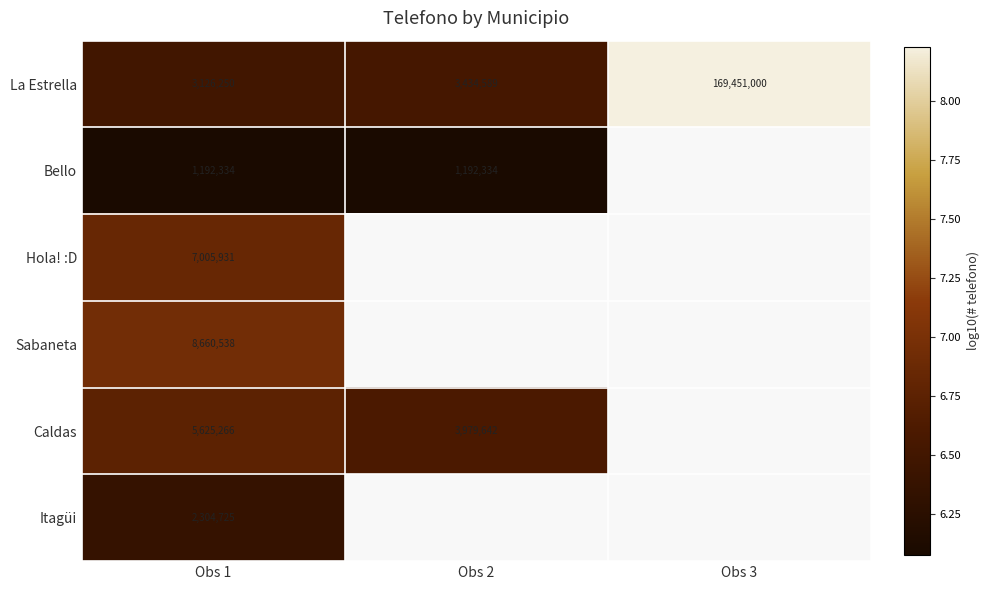

Rank the series at Obs 1 from lowest to highest value.

Bello, Itagüi, La Estrella, Caldas, Hola! :D, Sabaneta